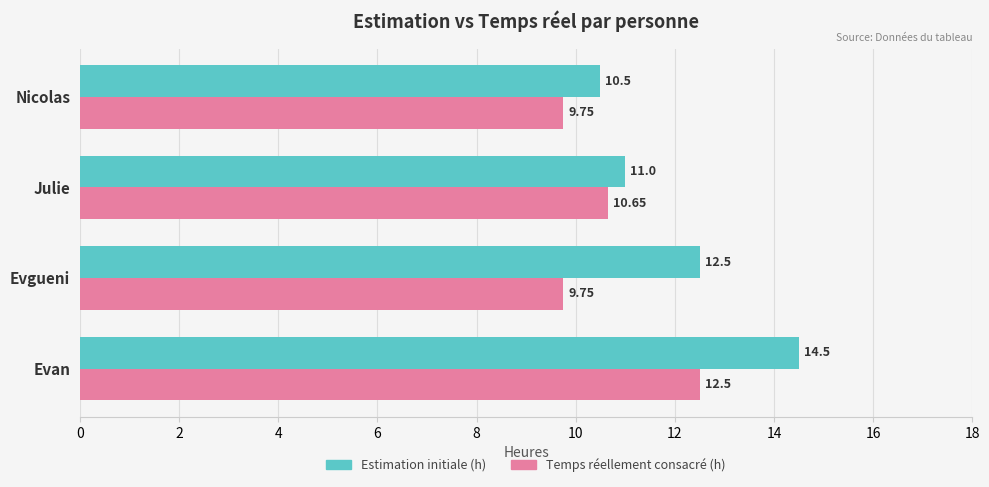

How many distinct data groups are displayed?

2